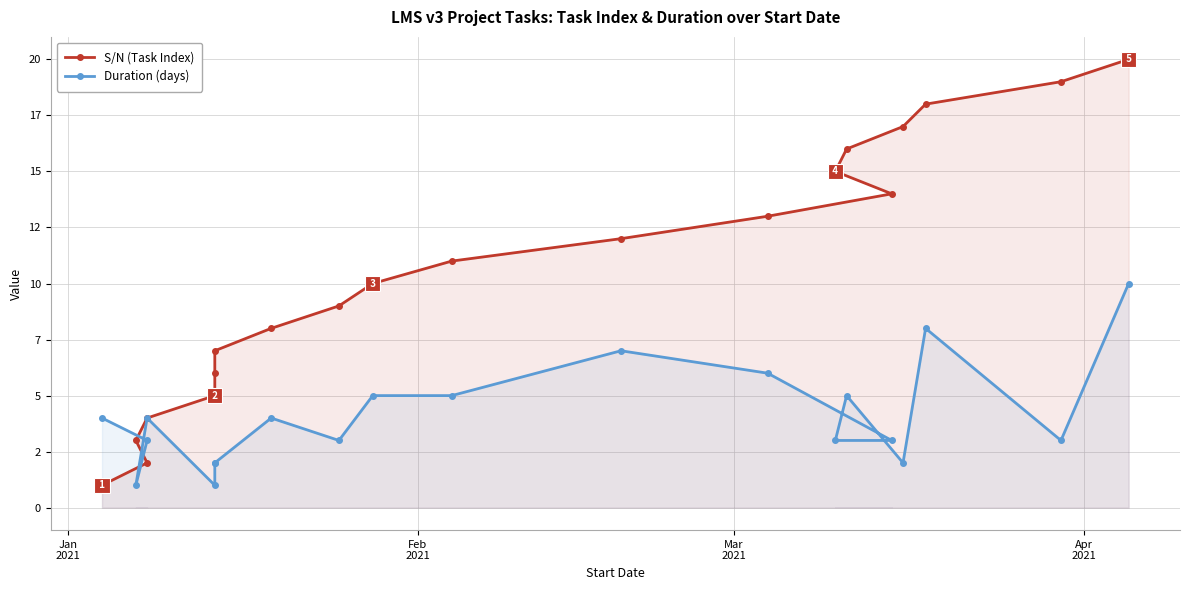

How many data points in S/N (Task Index) are above 11?

9